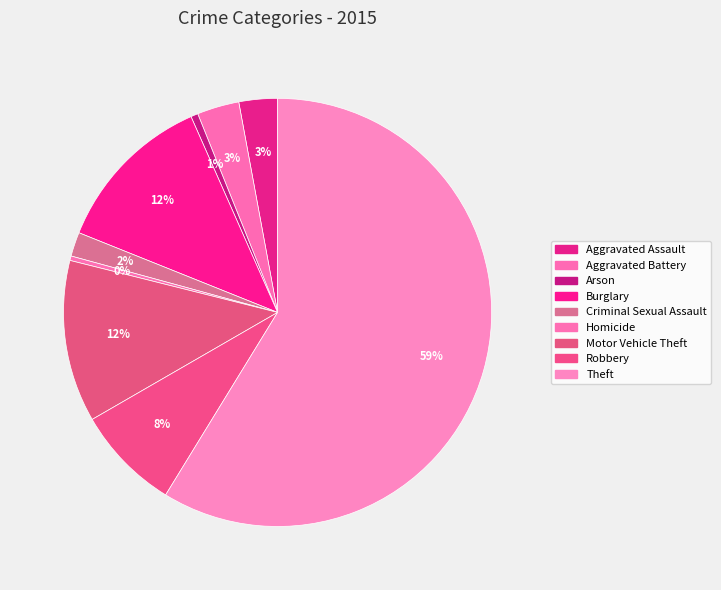

How many slices are in this pie chart?

9